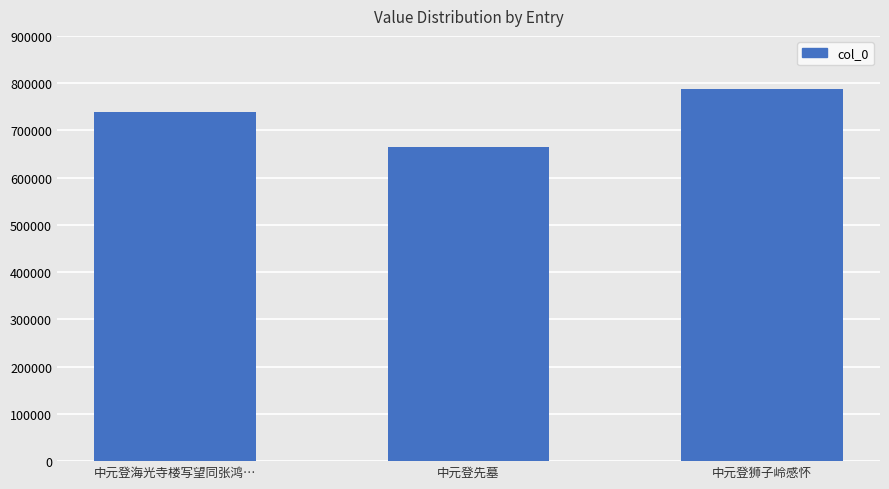

What is the ratio of the value at 中元登海光寺楼写望同张鸿… to the value at 中元登先墓?

1.1